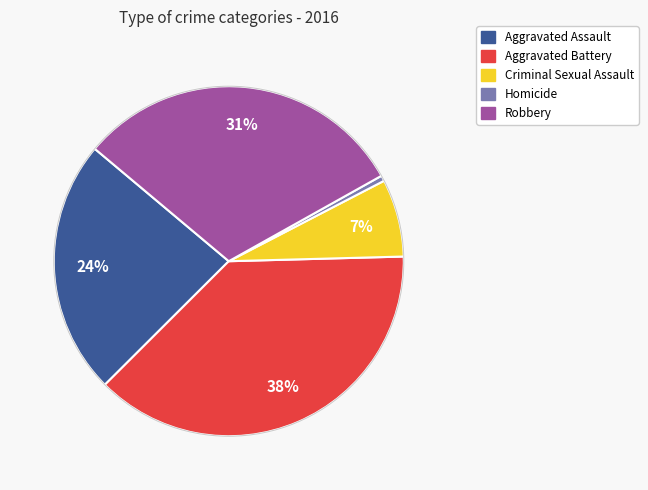

Is the sum of Criminal Sexual Assault and Aggravated Battery greater than half?

No